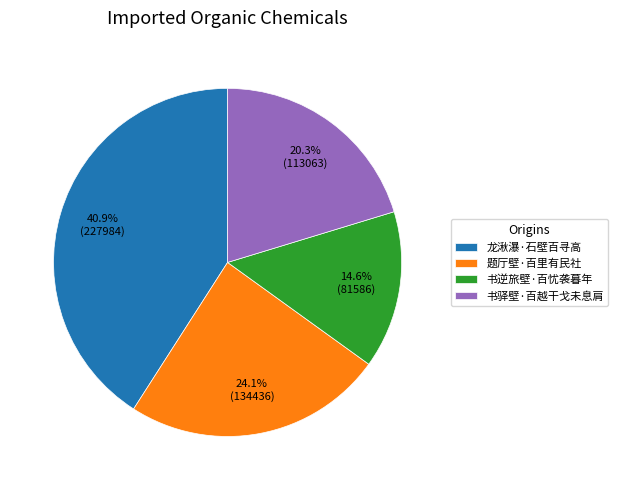

What is the total percentage of 龙湫瀑·石壁百寻高 and 书逆旅壁·百忧袭暮年?

55.6%